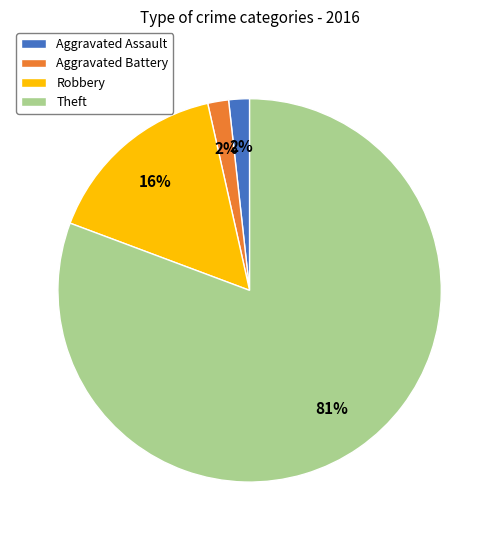

Does Theft account for over 50% of the chart?

Yes